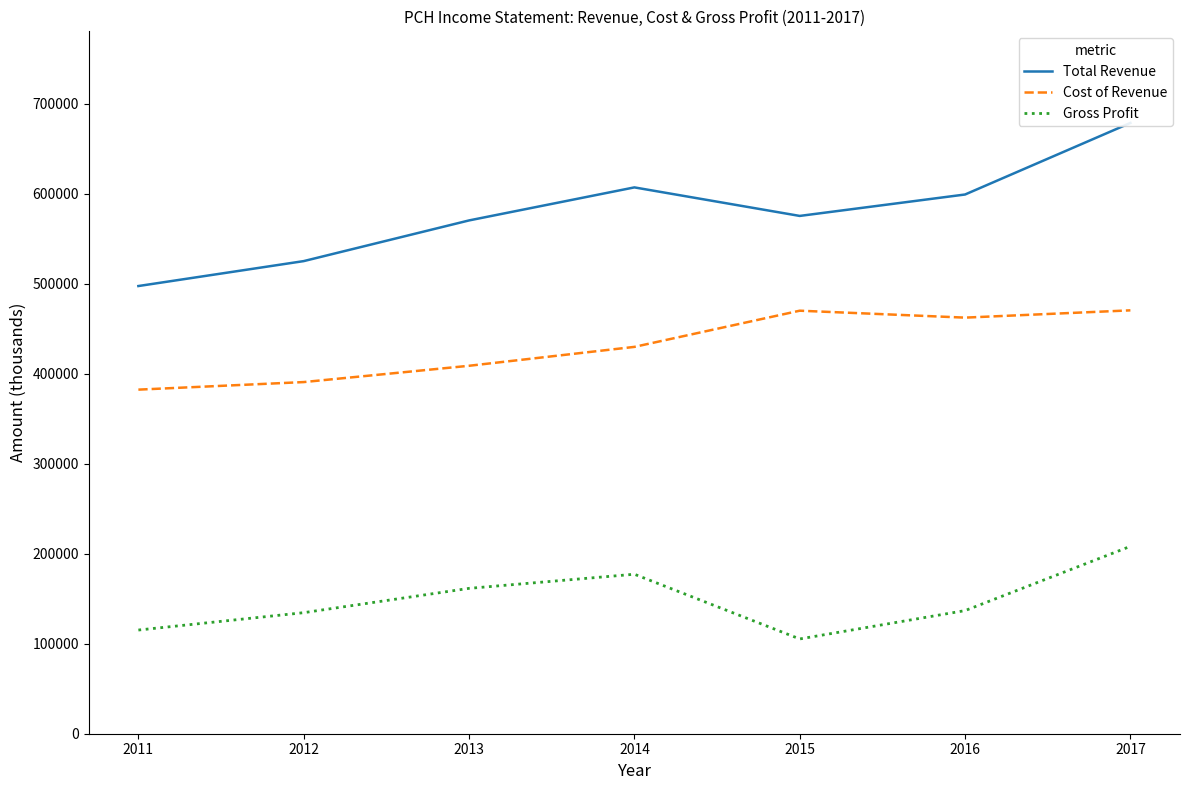

The value of Total Revenue at 2017 is 678600. True or false?

True